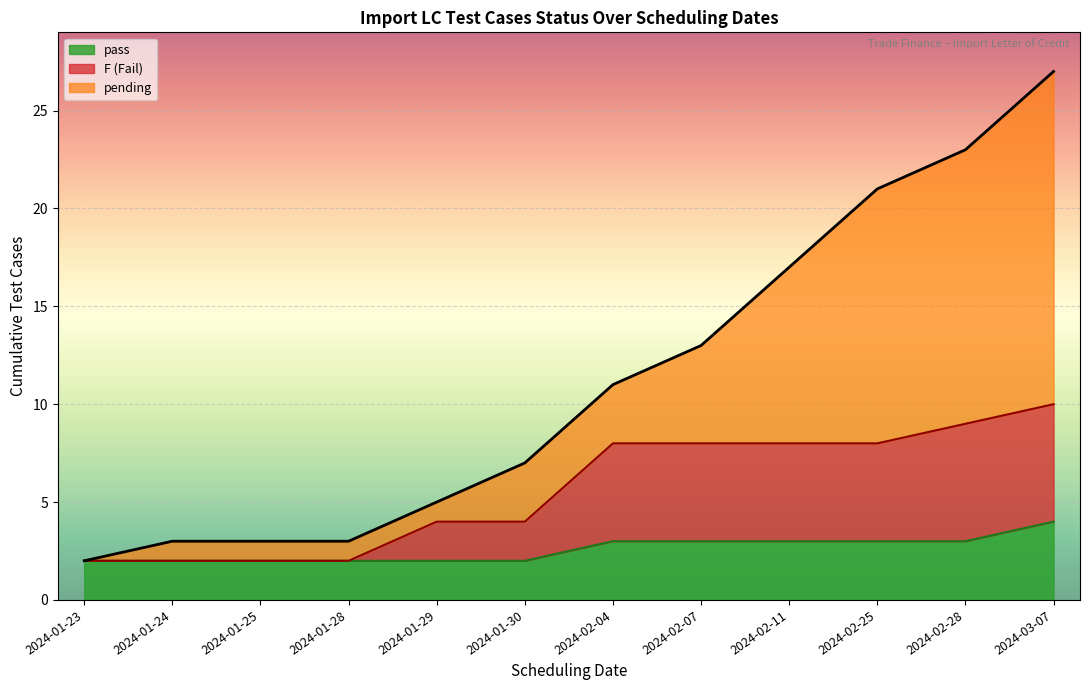

What are all the series names shown in the legend?

pass, F (Fail), pending